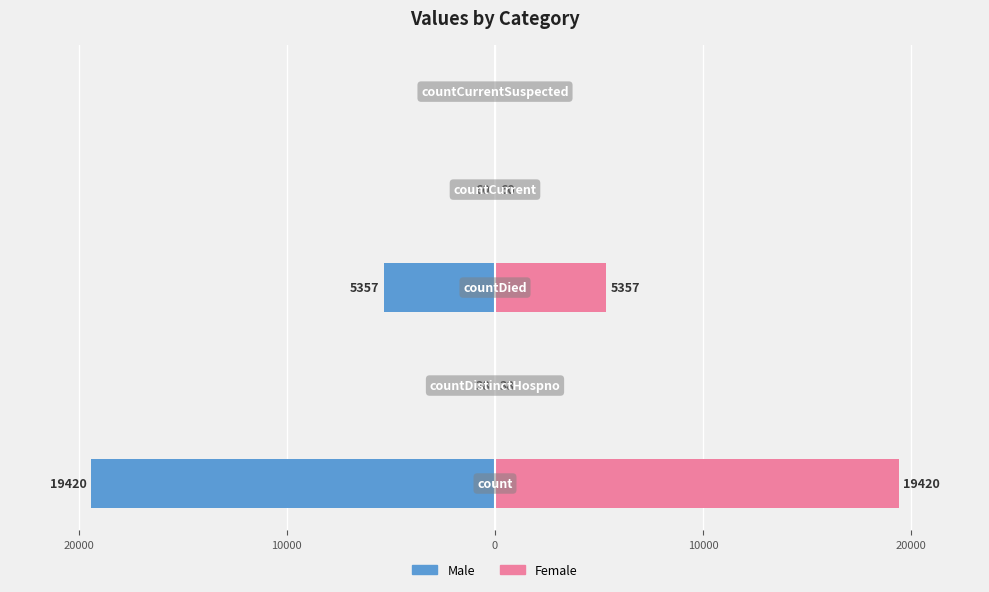

At how many categories does at least one series exceed 13338?

1